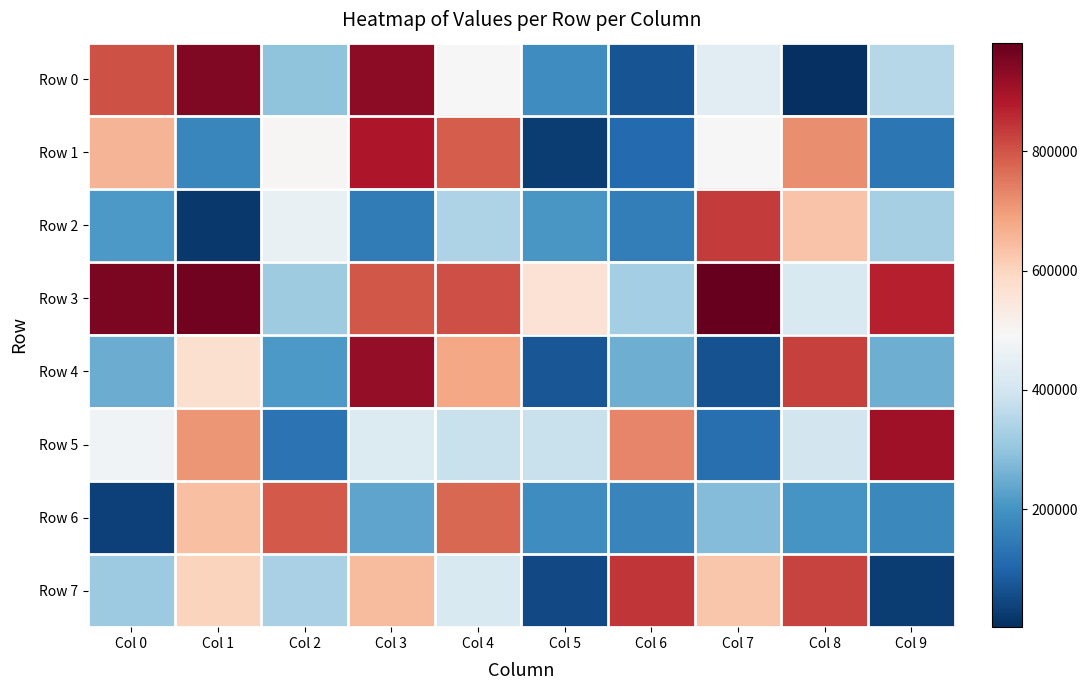

What is the total value across all series at Col 8?

4027359